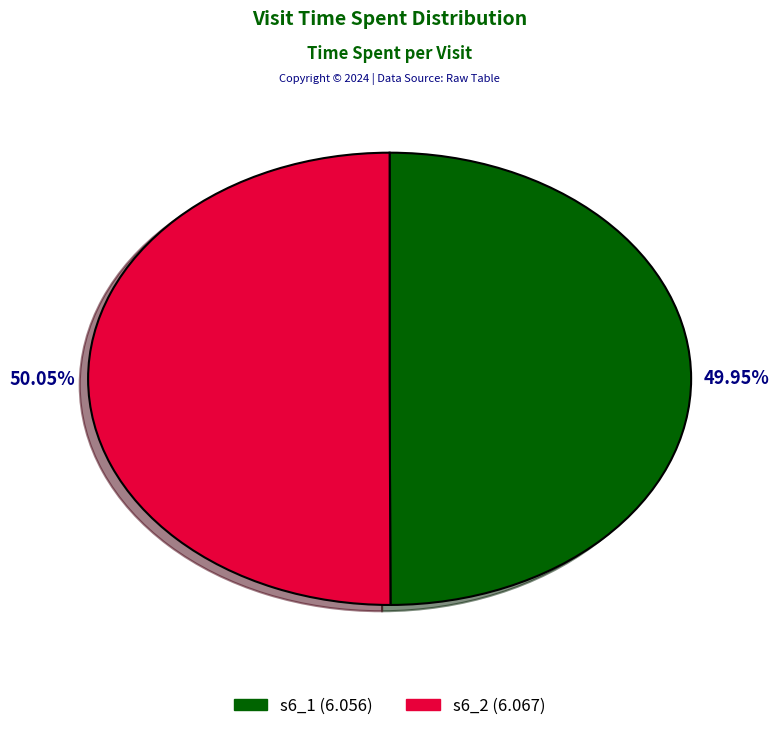

Approximately how many times larger is the value at s6_2 compared to s6_1?

1.0